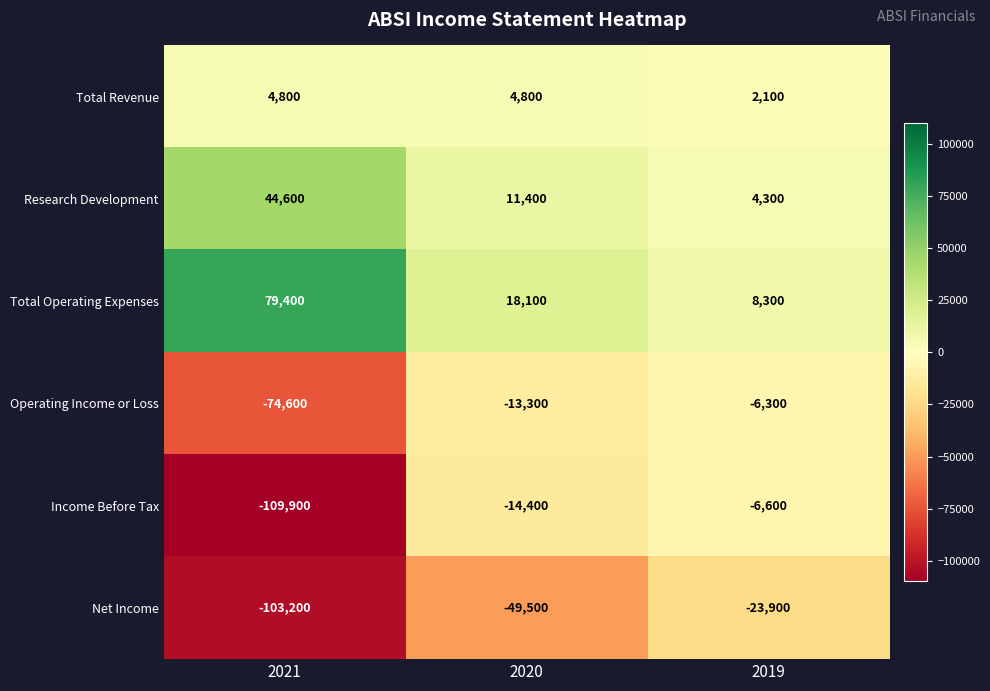

What is the minimum value shown in the chart?

-109900